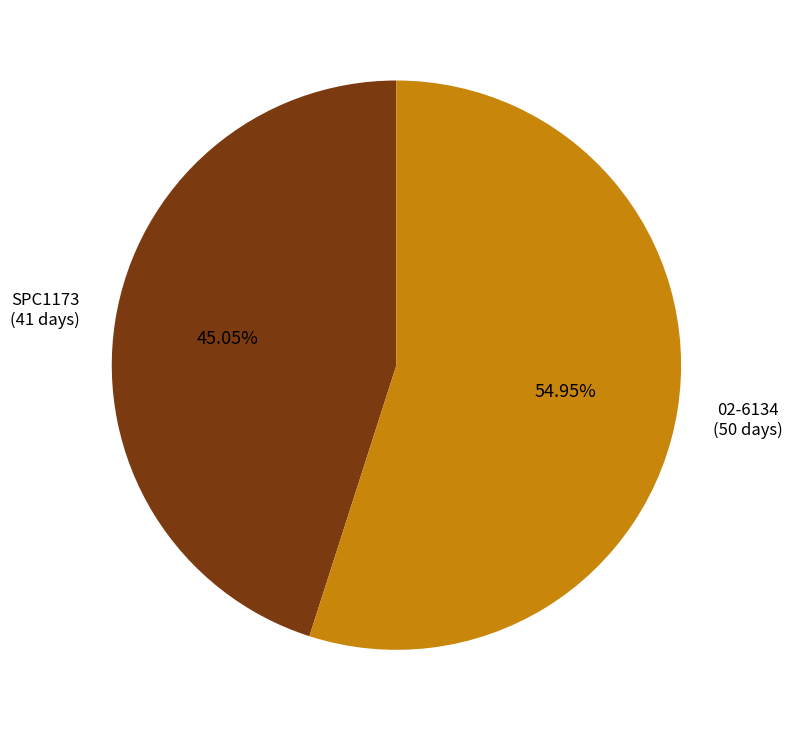

Do SPC1173 and 02-6134 together represent more than half of the pie?

Yes